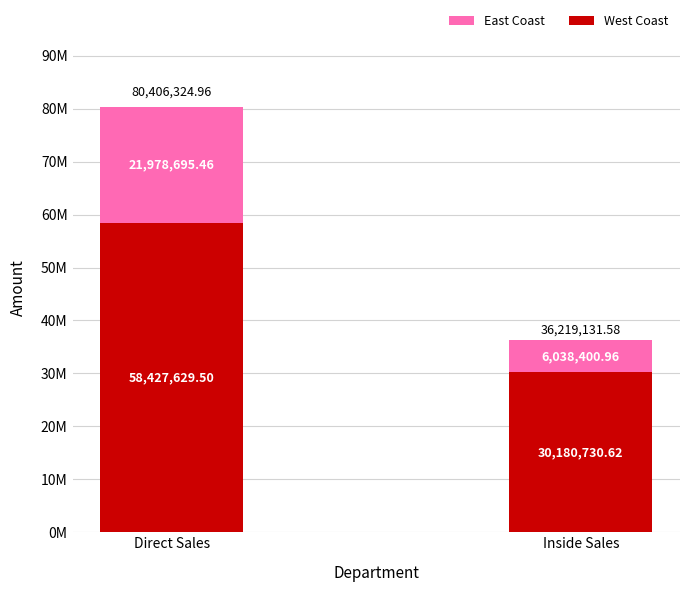

Are the bars grouped side by side (vs. stacked)?

No